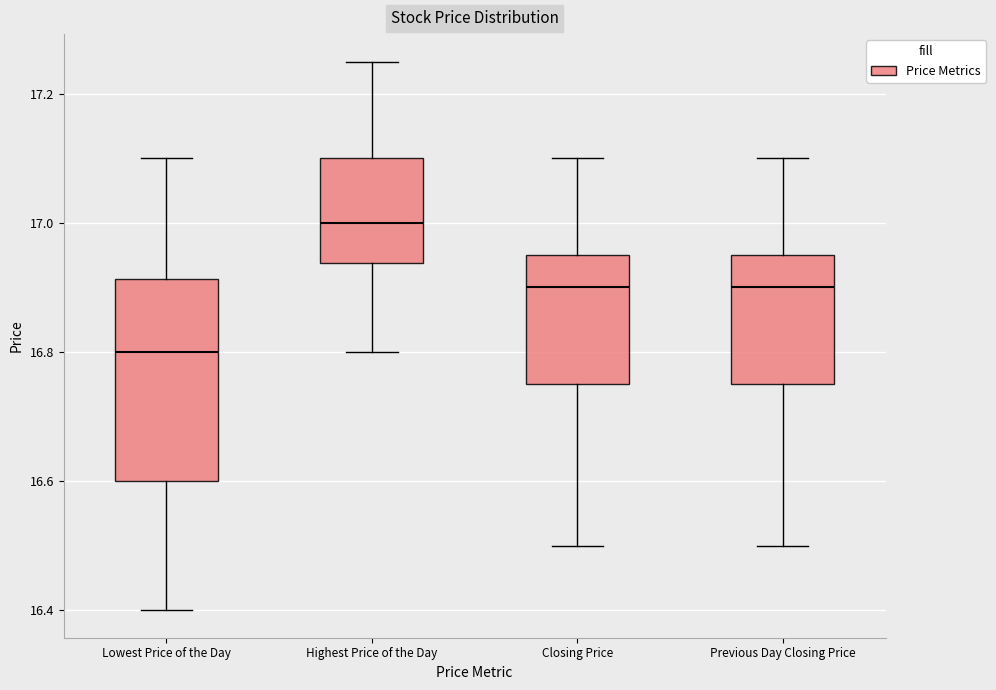

Which box's median line is the highest?

Highest Price of the Day